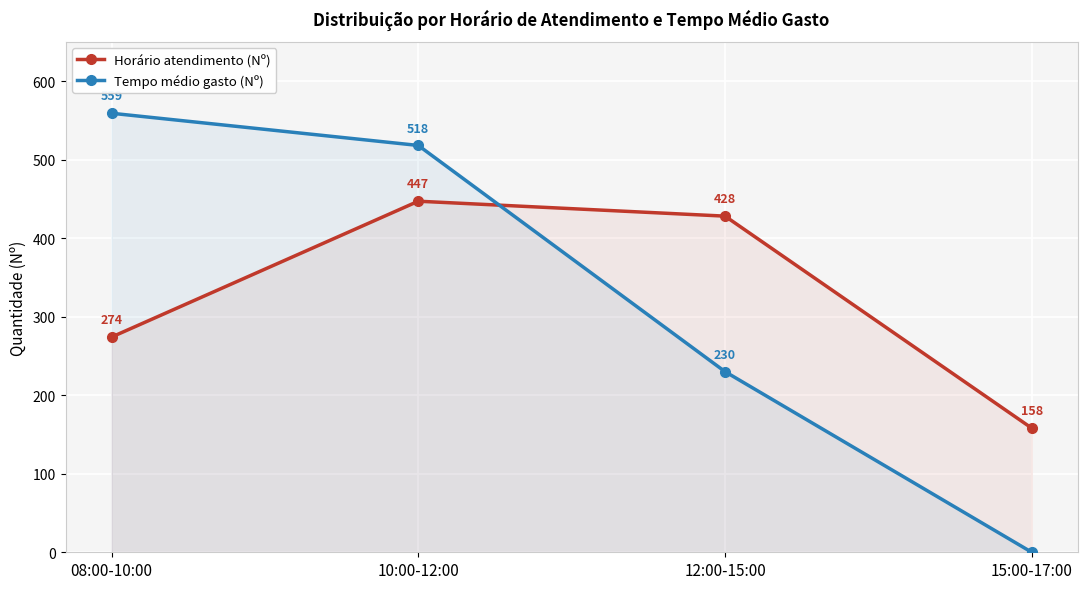

The Tempo médio gasto (Nº) series shows -312 at 15:00-17:00. True or false?

False